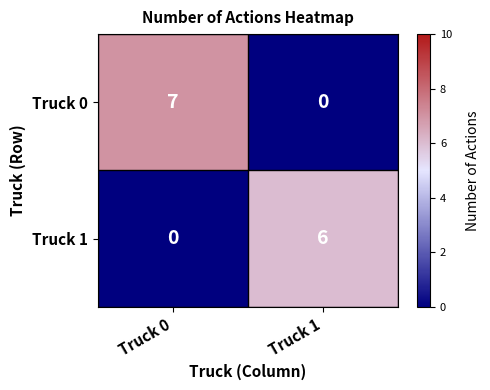

At Truck 1, list the series in order from largest to smallest.

Truck 1, Truck 0